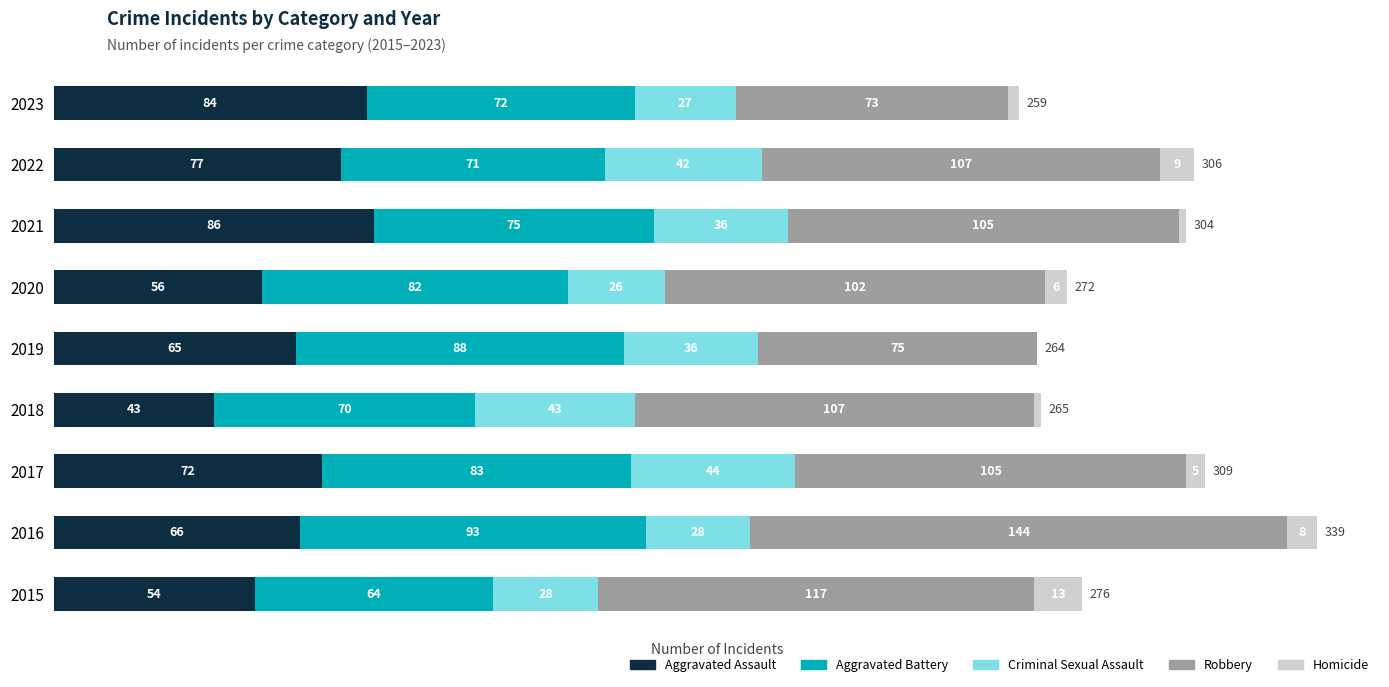

What is the total value across all series at 2017?

309